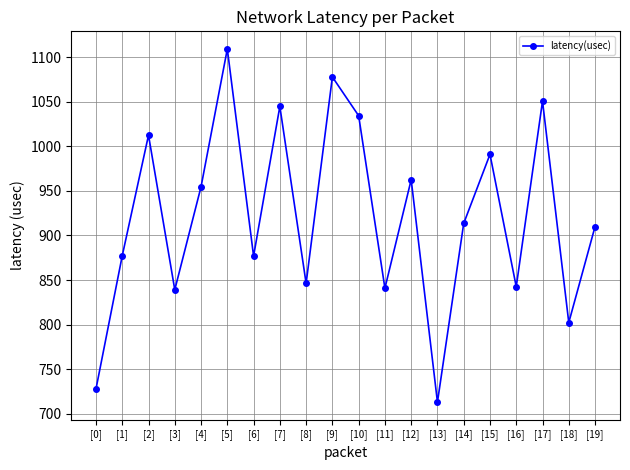

What is the sum of the values at [9] and [16]?

1920.3